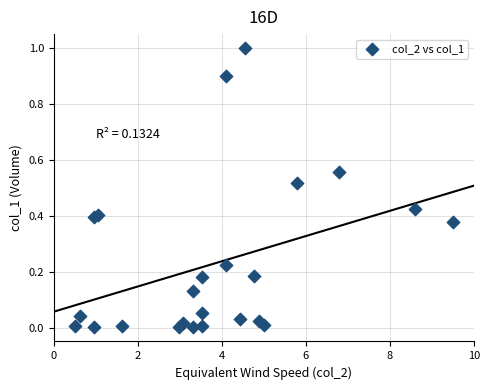

What is the range of Y values (max minus min)?

1.0